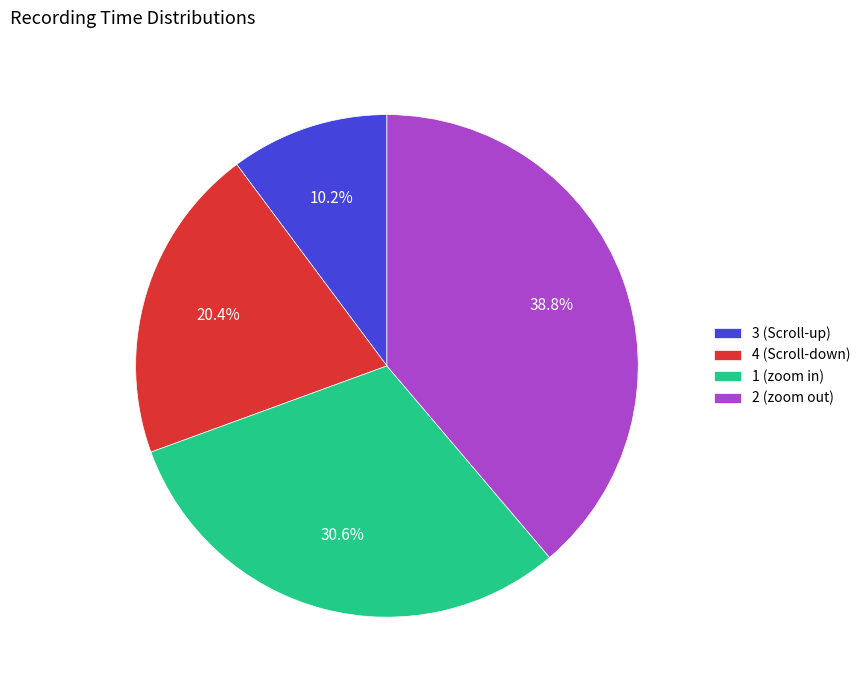

Count the number of slices in the pie.

4